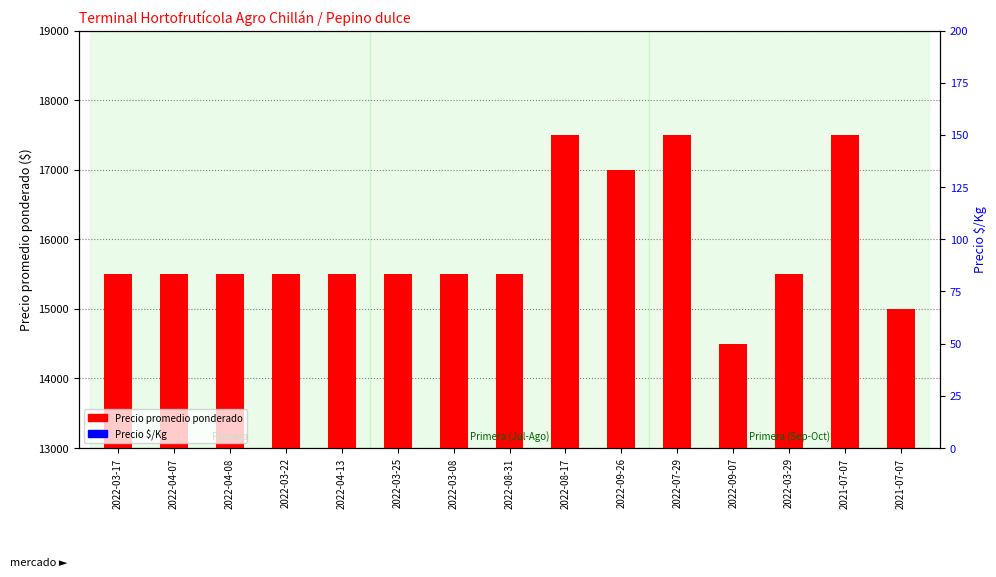

Which series has the largest total across all categories?

Precio promedio ponderado